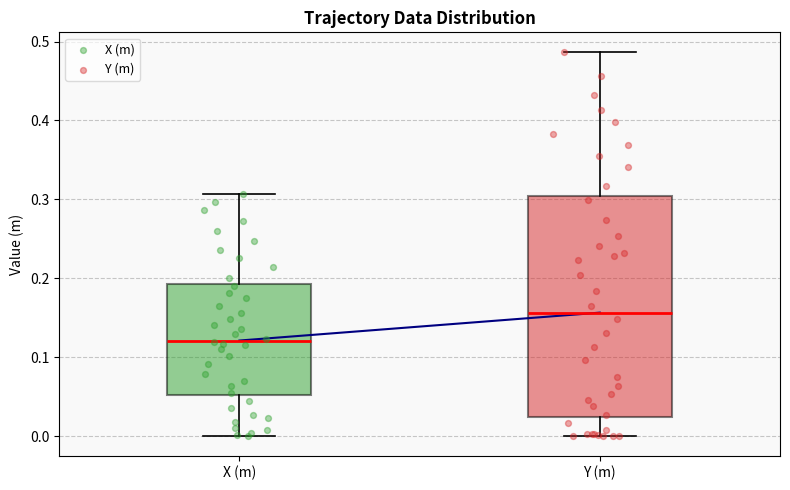

Where does the upper whisker of the box for Y (m) end on the y-axis? The values are not printed on the chart, so give them approximately, as read against the axis.

0.49